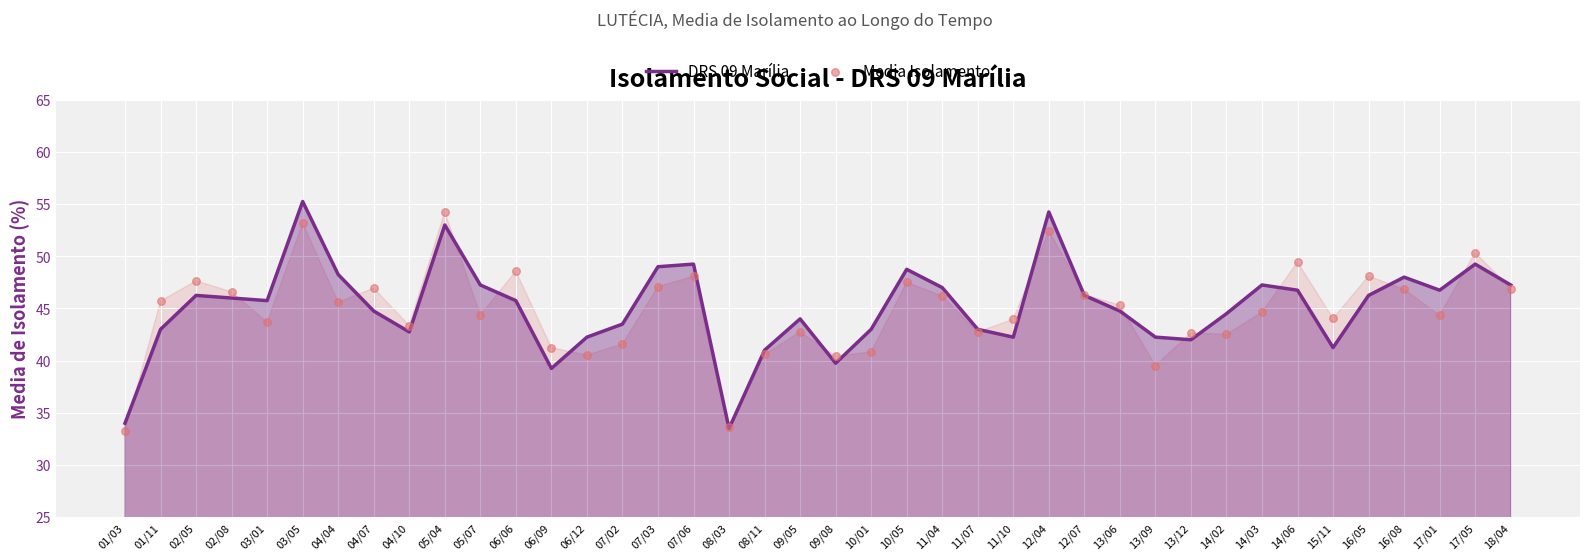

At which category is the sum across all series the highest?

03/05